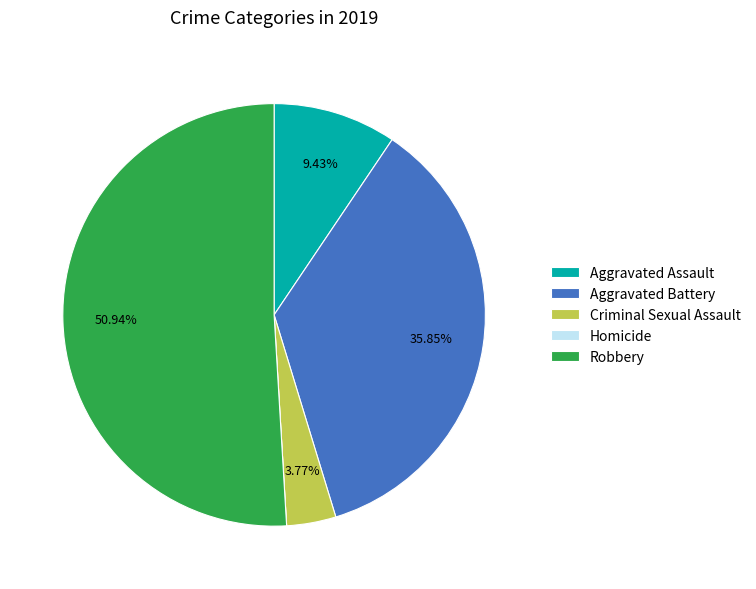

Combined, do Aggravated Assault and Robbery account for over 50%?

Yes